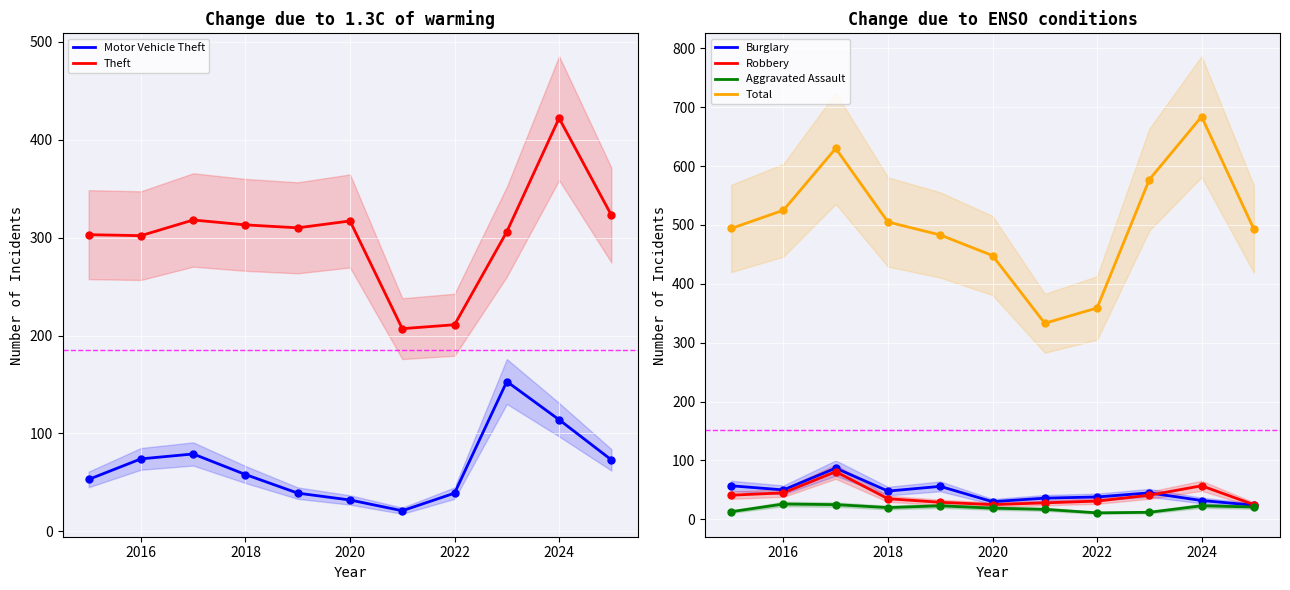

Which category has the highest value in the Total series?

2024